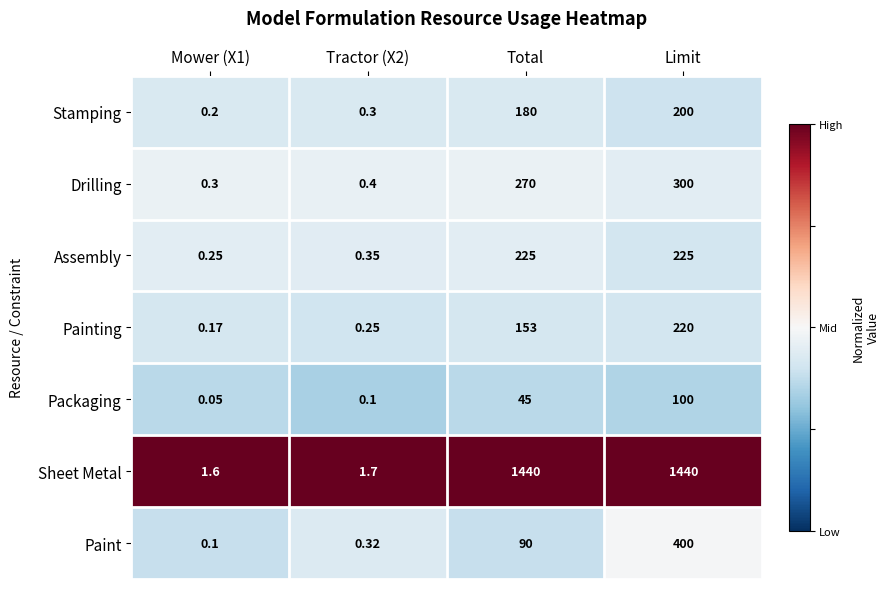

Between Tractor (X2) and Total, which series saw the biggest shift?

Sheet Metal